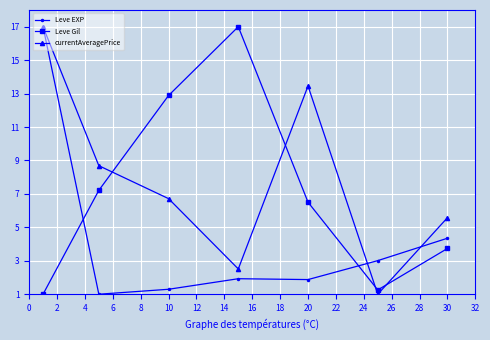

How many times do Leve Gil and Leve EXP cross each other?

2